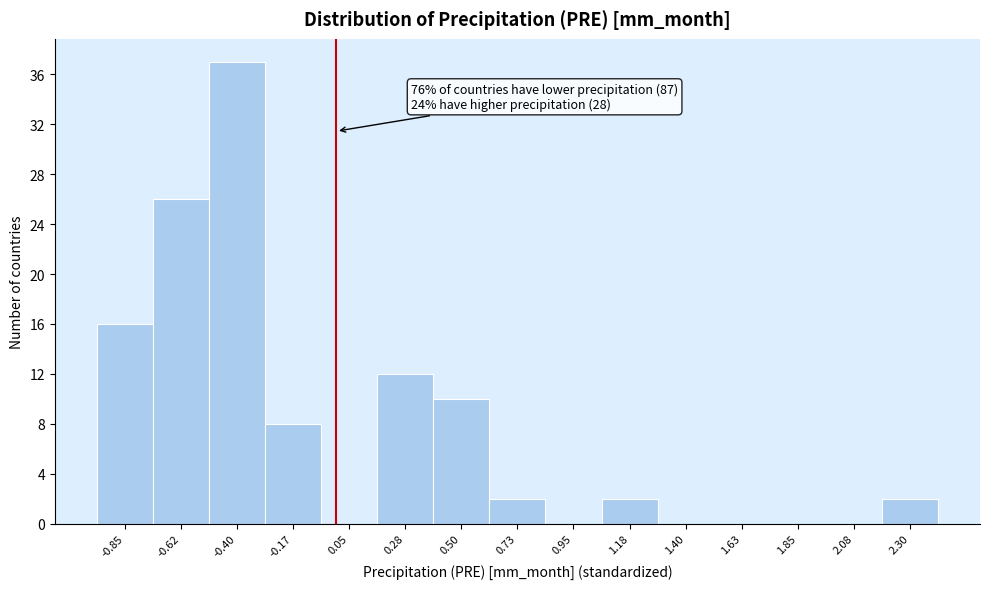

Over which range of the x-axis is the bar tallest?

-0.50 to -0.30